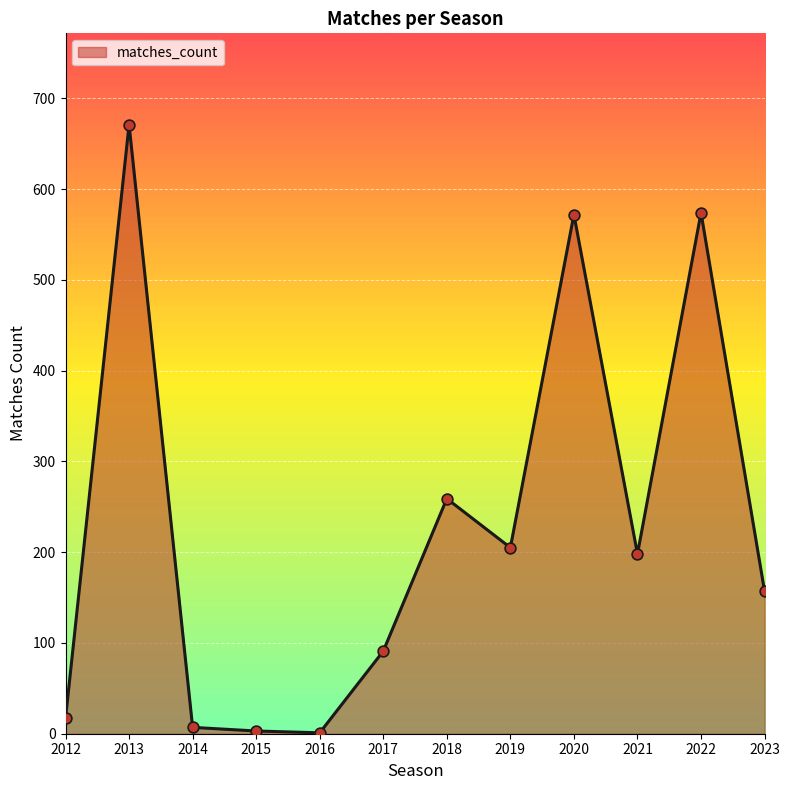

Which has a higher value, 2018 or 2016?

2018